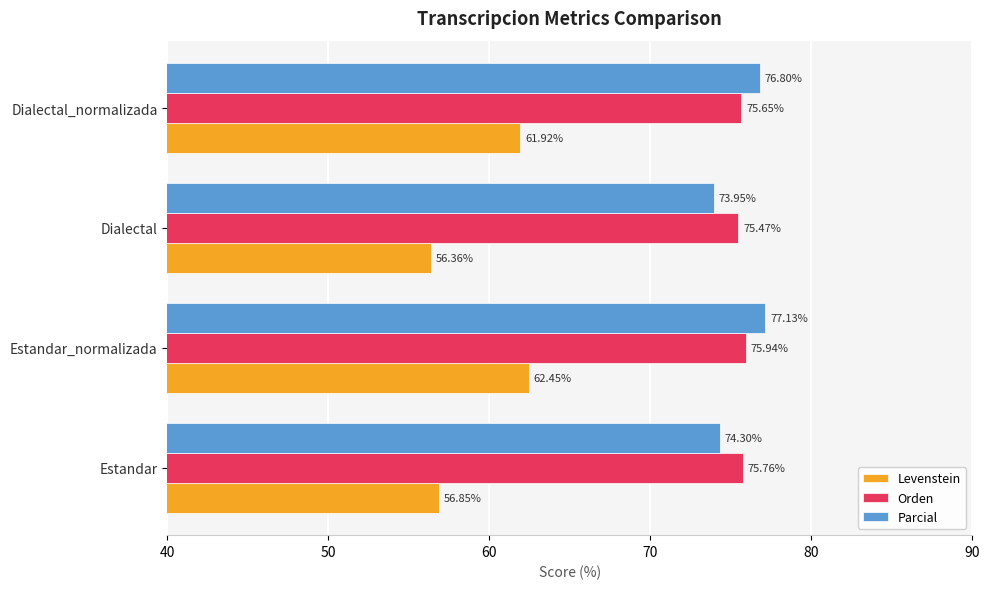

Is the value of Parcial at Estandar_normalizada greater than the value of Orden at Dialectal_normalizada?

Yes